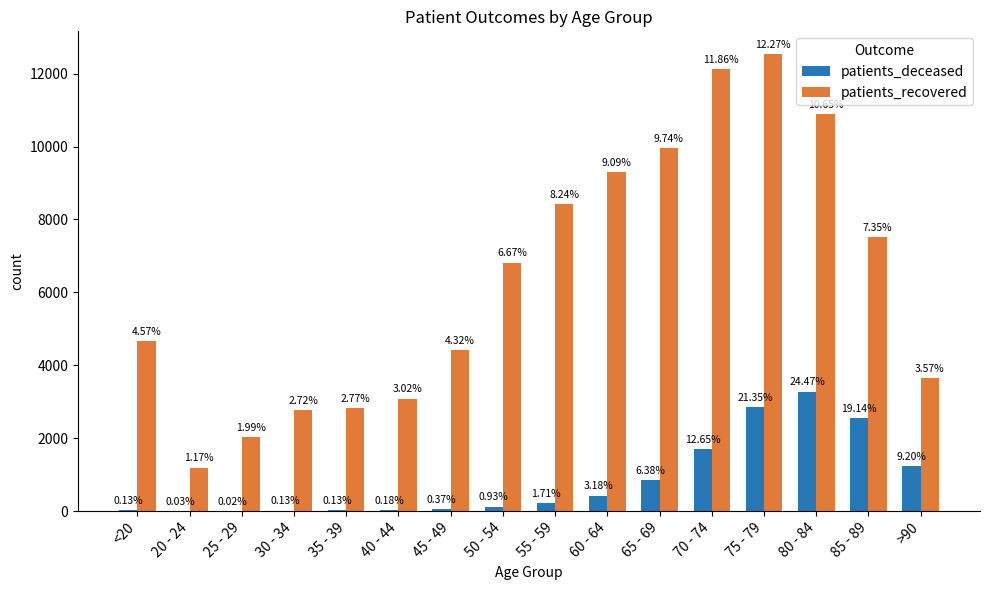

Are the bars horizontal?

No